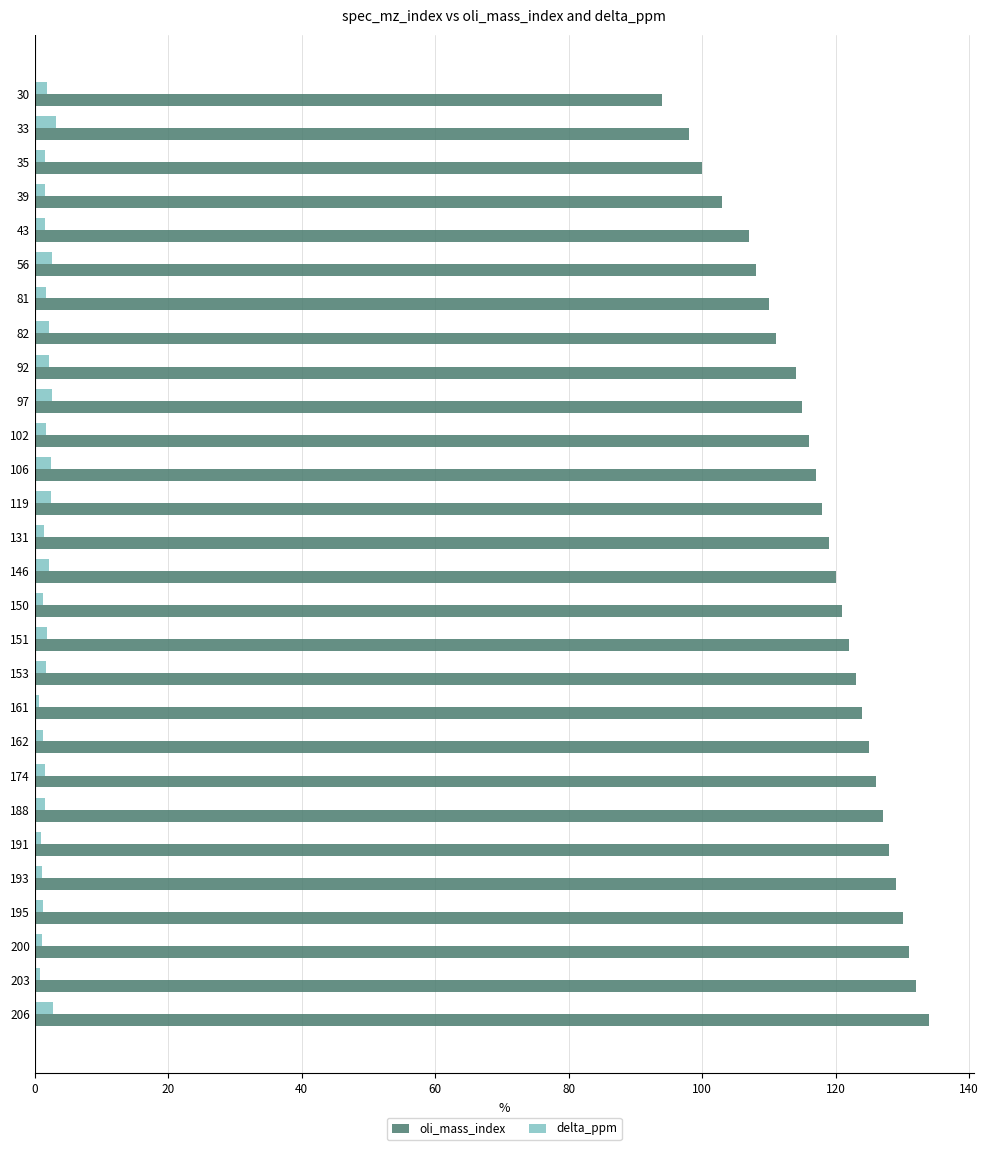

What is the difference between the second highest and minimum values in the delta_ppm series?

2.1